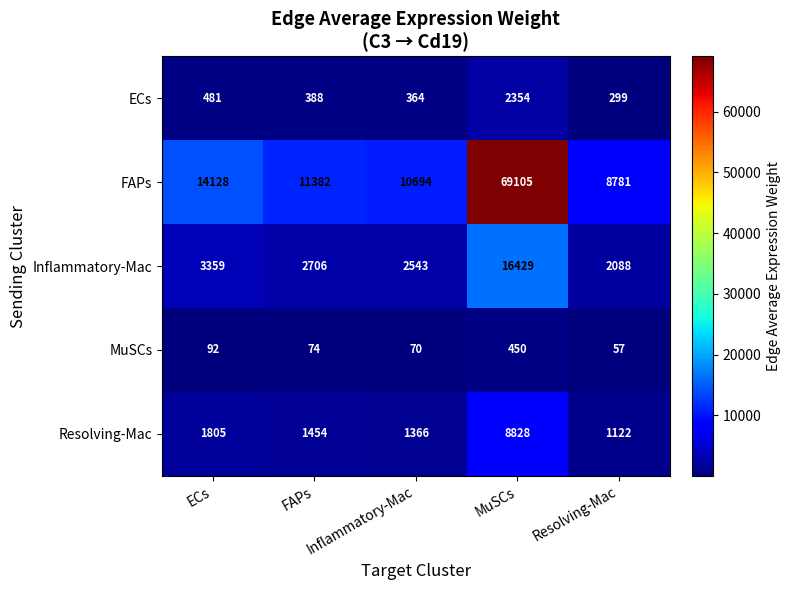

Which series has the largest range (max minus min)?

FAPs